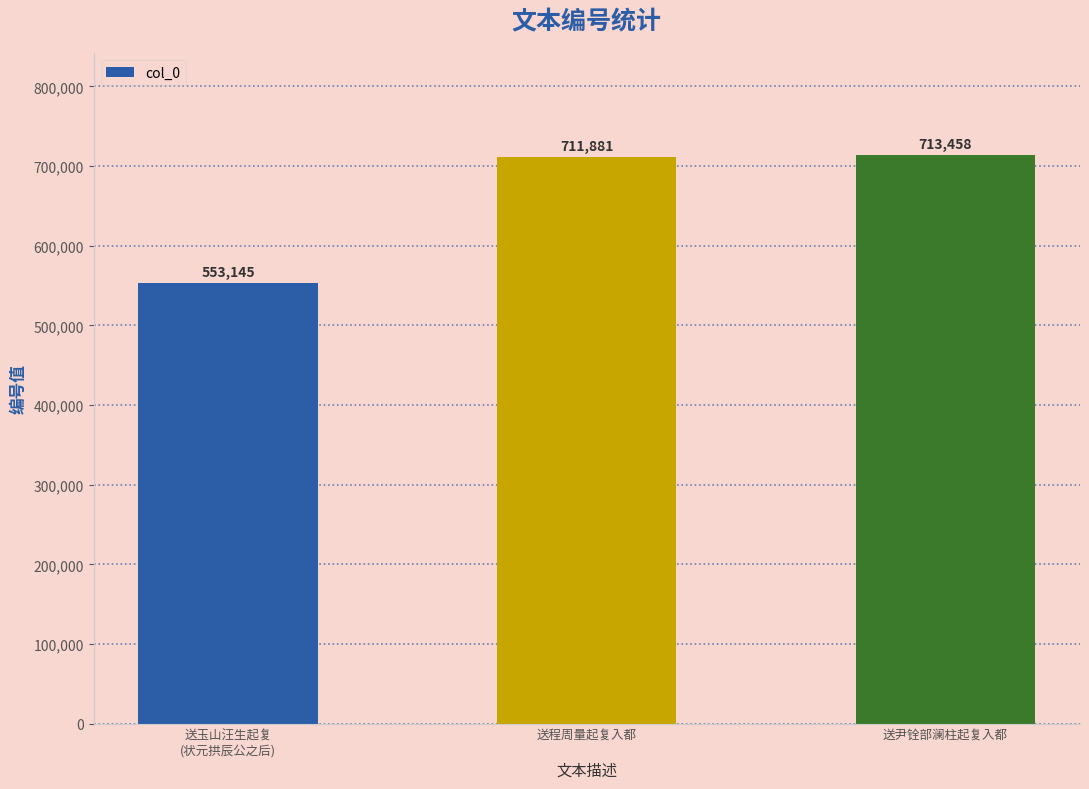

What is the average value?

659495